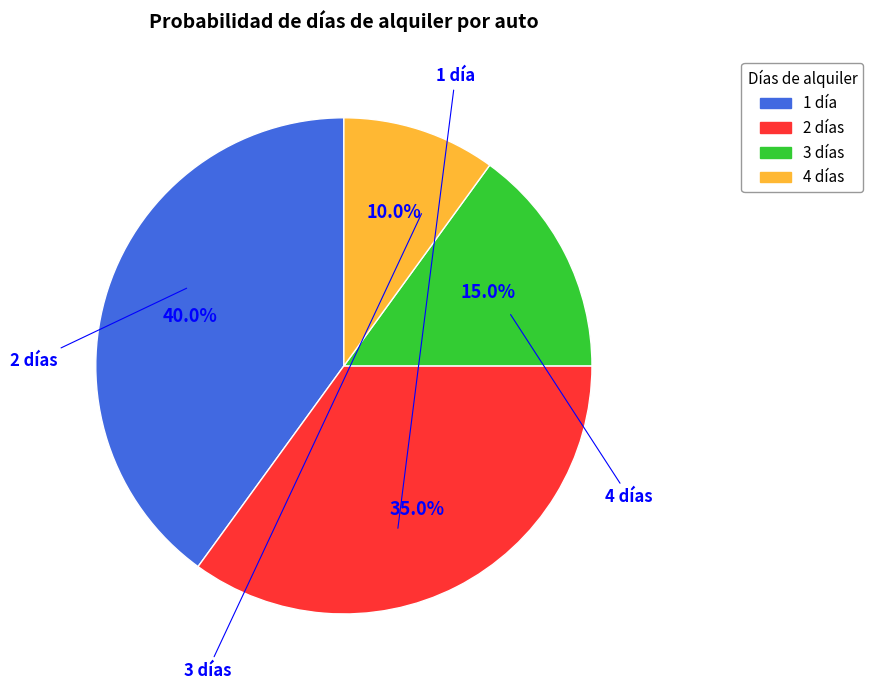

How many slices are in this pie chart?

4